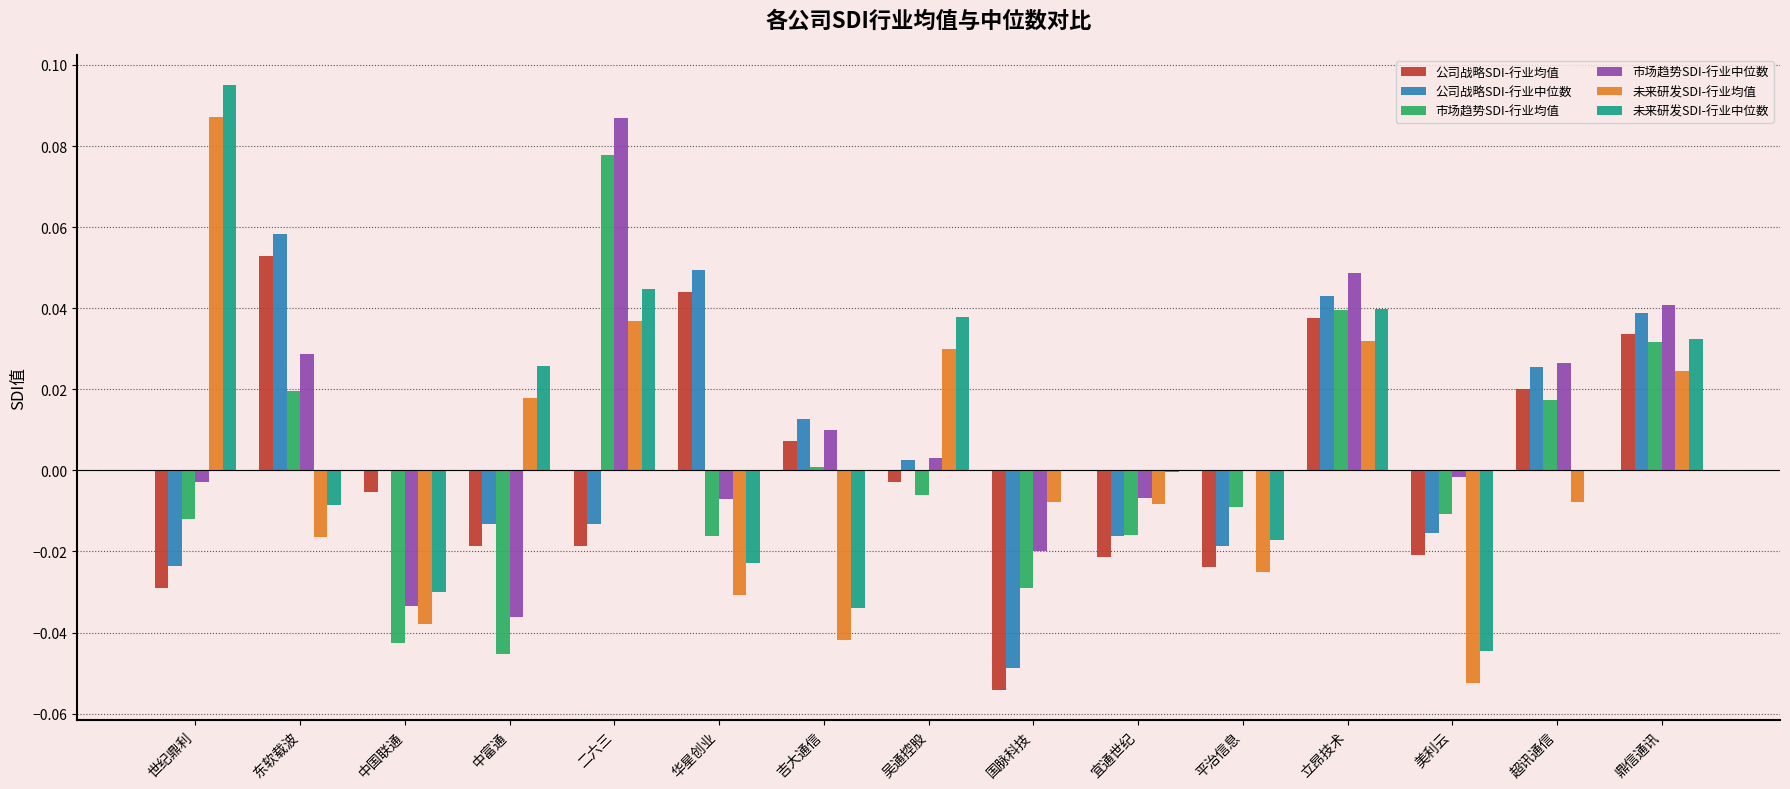

At which category is the sum across all series the highest?

立昂技术